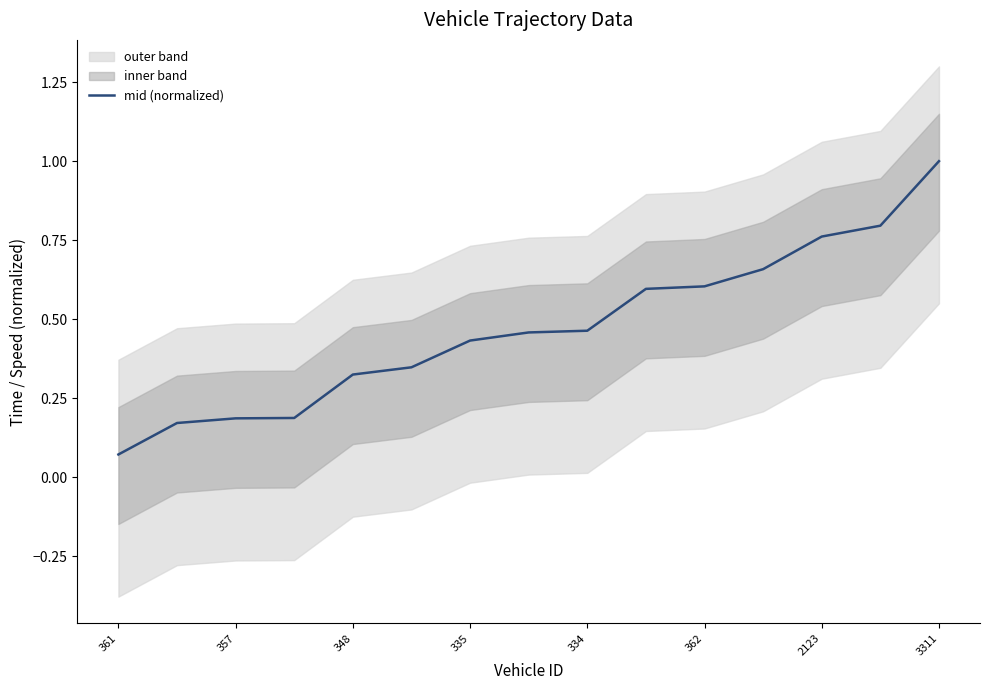

Reading left to right, extract all data points from this chart.

0.1	0.2	0.2	0.2	0.3	0.3	0.4	0.5	0.5	0.6	0.6	0.7	0.8	0.8	1.0